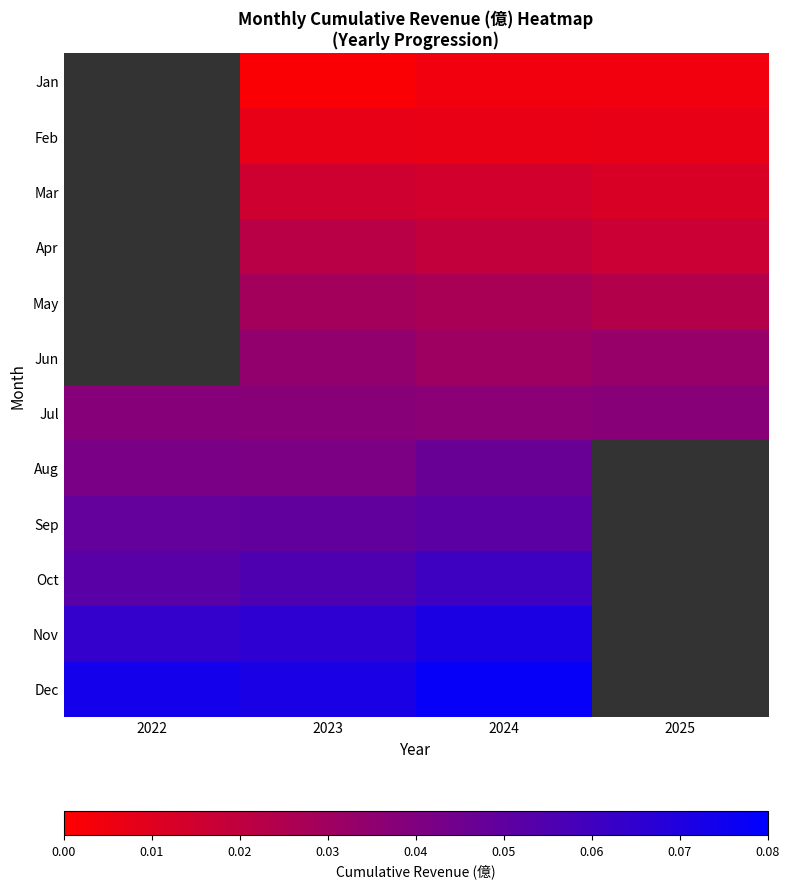

What is the sum of the Sep values at 2022 and 2024?

0.1